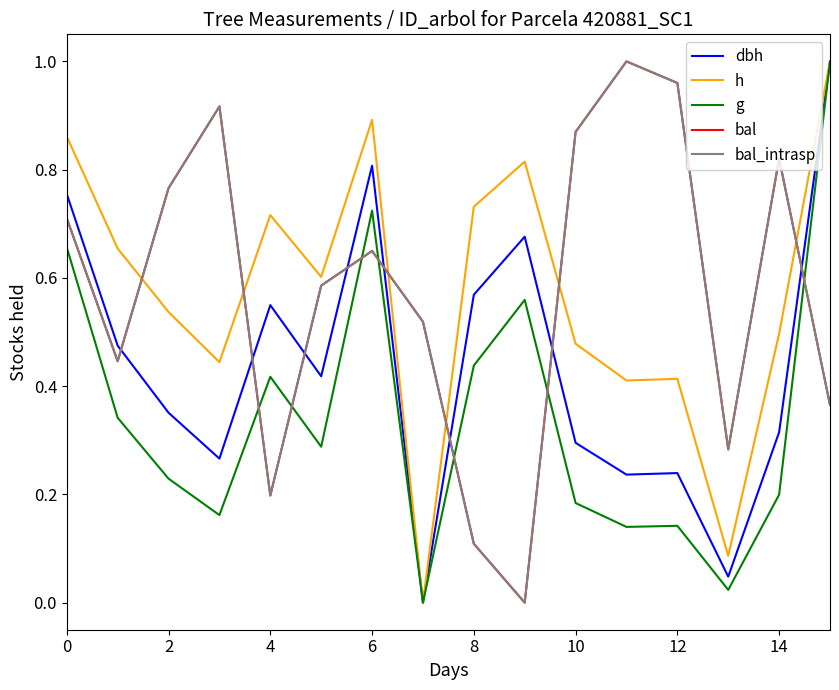

Is this an area chart (filled region under the line)?

No